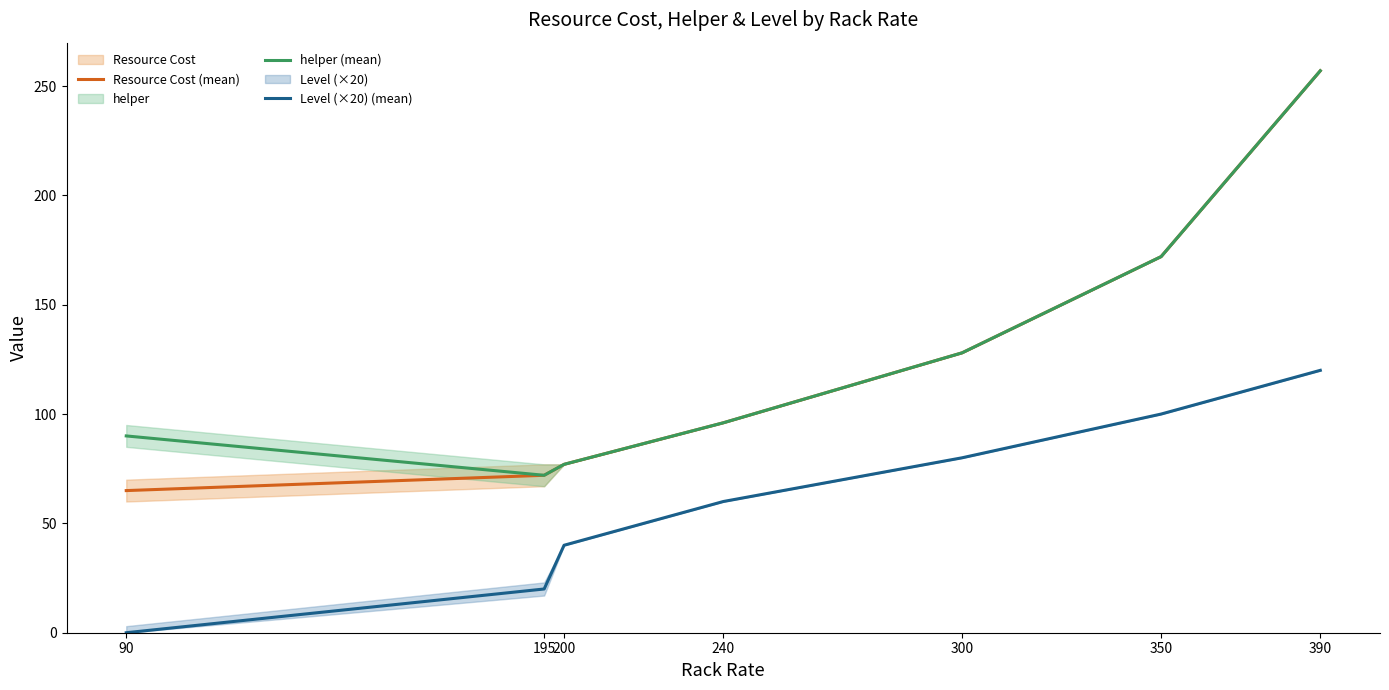

What is the difference between the maximum and minimum values in the helper (mean) series?

185